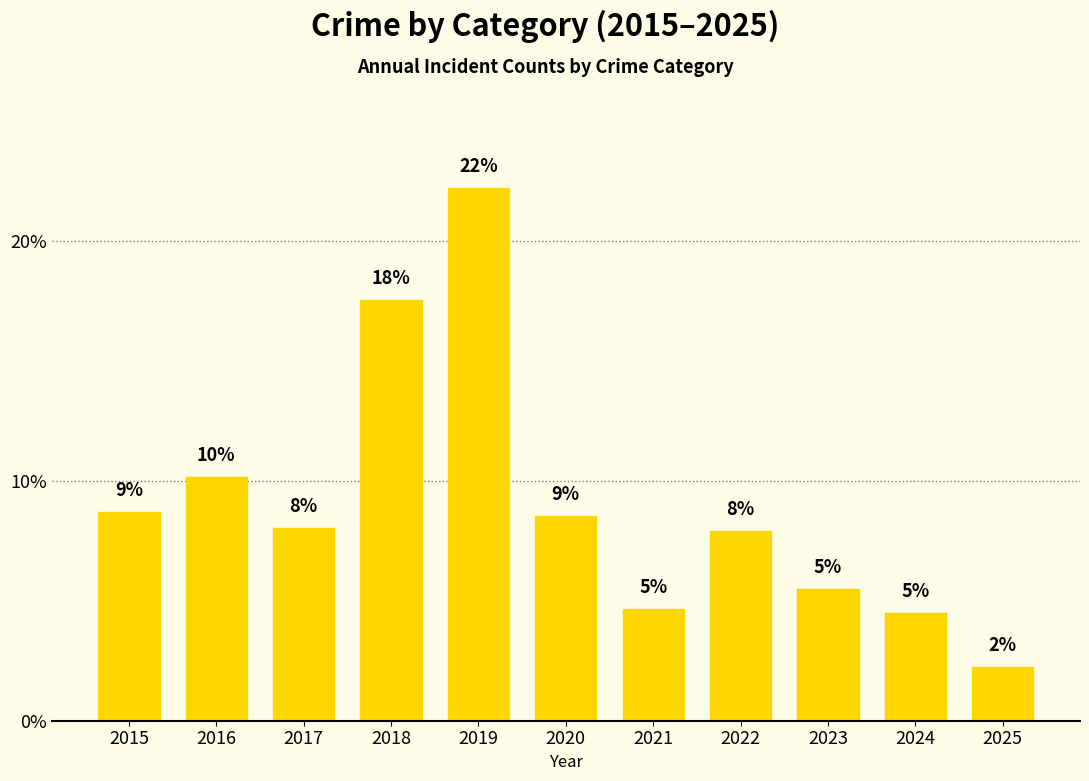

How many bars are there in total?

11